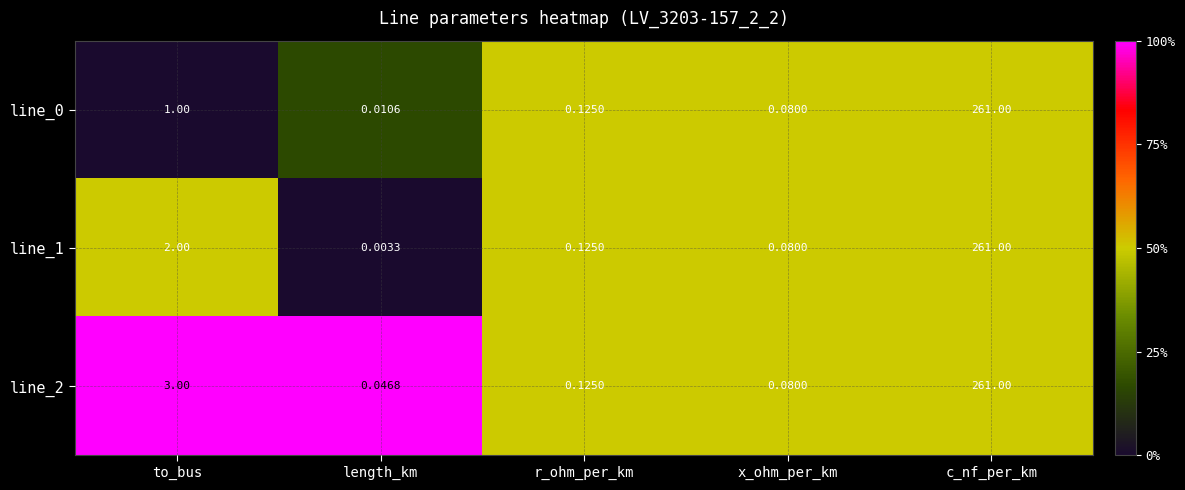

At which label is line_1 closest to 130?

to_bus